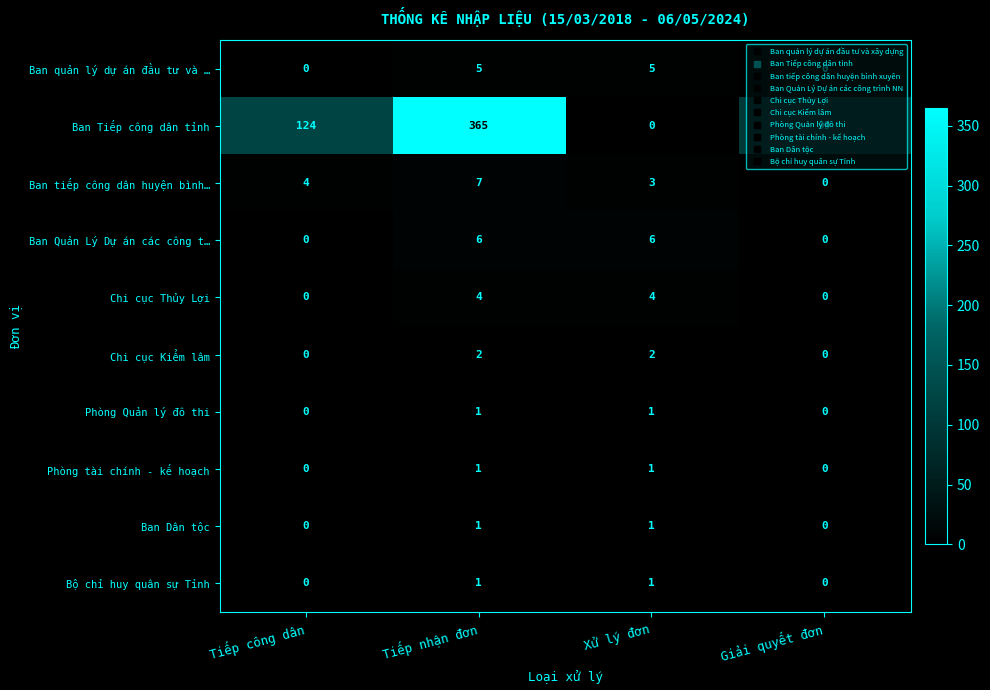

How many distinct data groups are displayed?

10